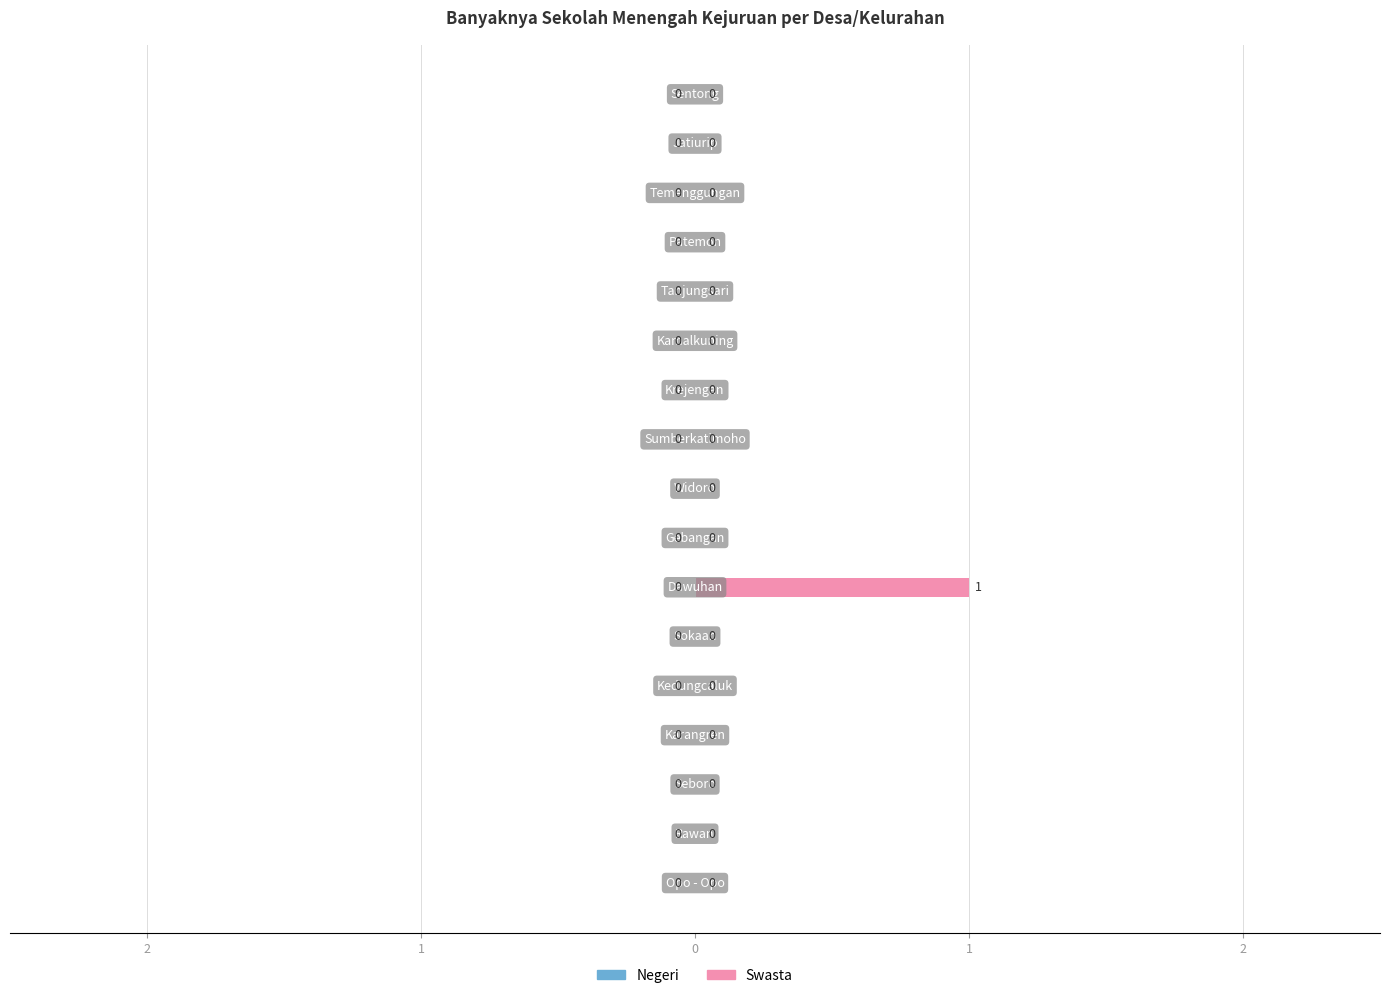

Are the bars horizontal?

Yes